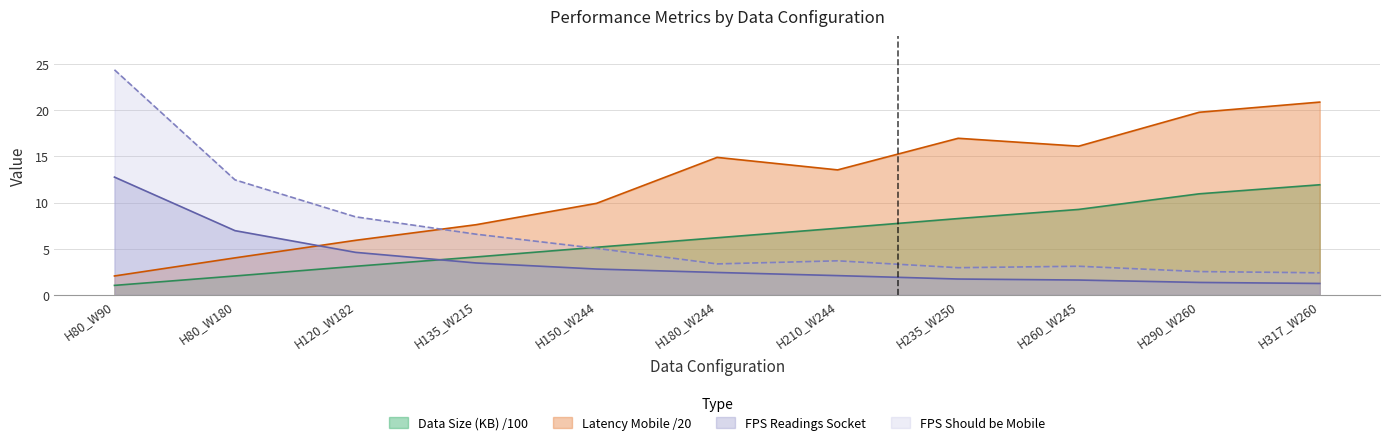

Between H210_W244 and H120_W182, which is larger?

H210_W244